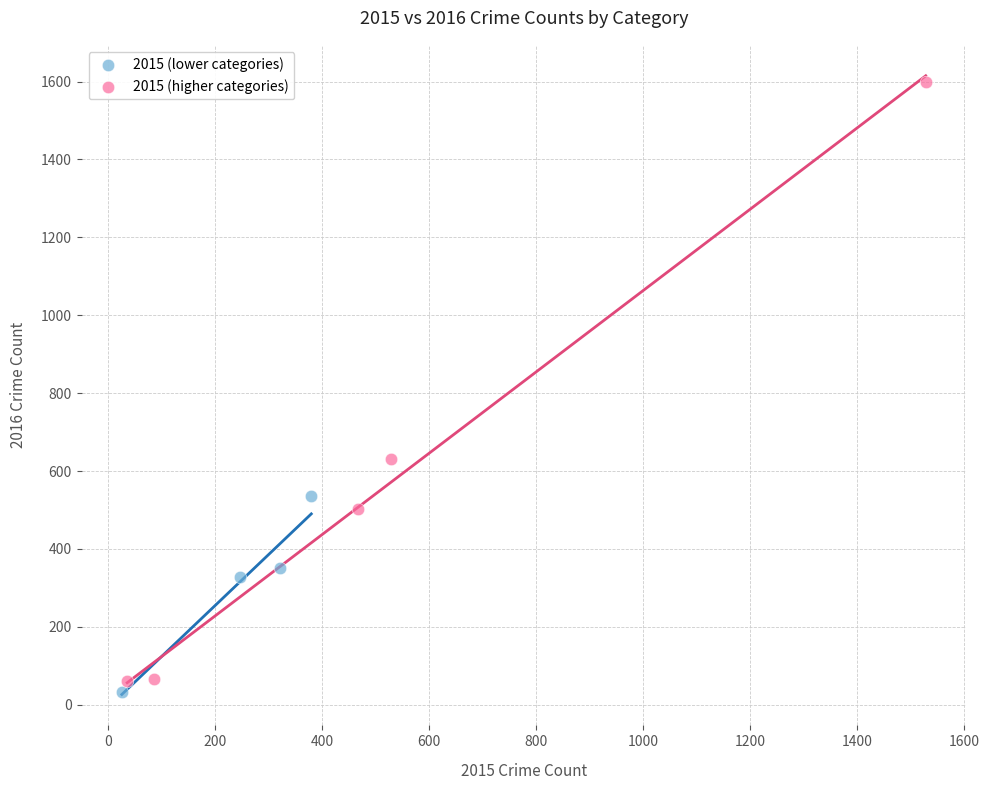

Which series has the largest Y range (max minus min)?

2015 (higher categories)